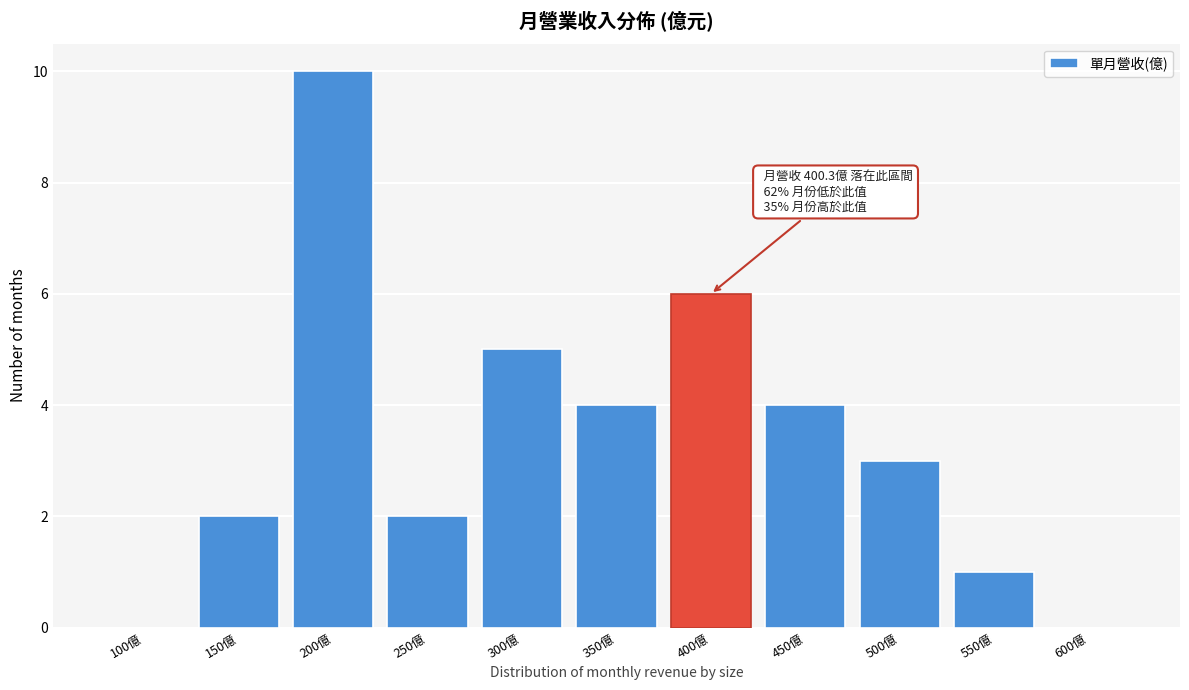

Reading right to left, list all the values displayed in this chart.

600億=0	550億=1	500億=3	450億=4	400億=6	350億=4	300億=5	250億=2	200億=10	150億=2	100億=0